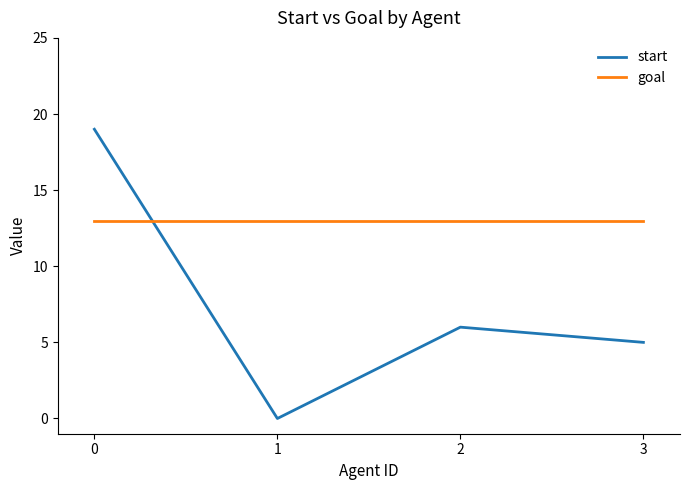

In start, how many points are lower than both neighbors (excluding endpoints)?

1